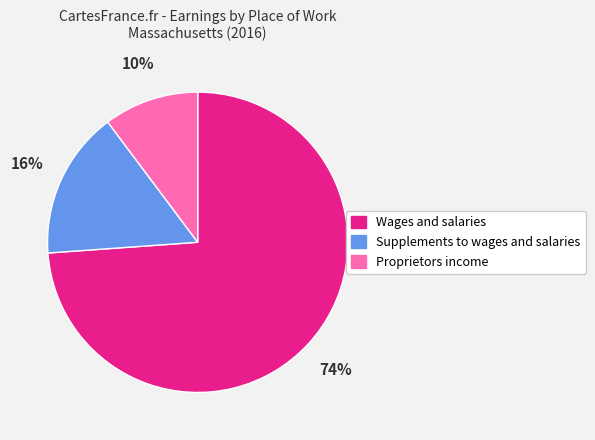

How many slices are in this pie chart?

3